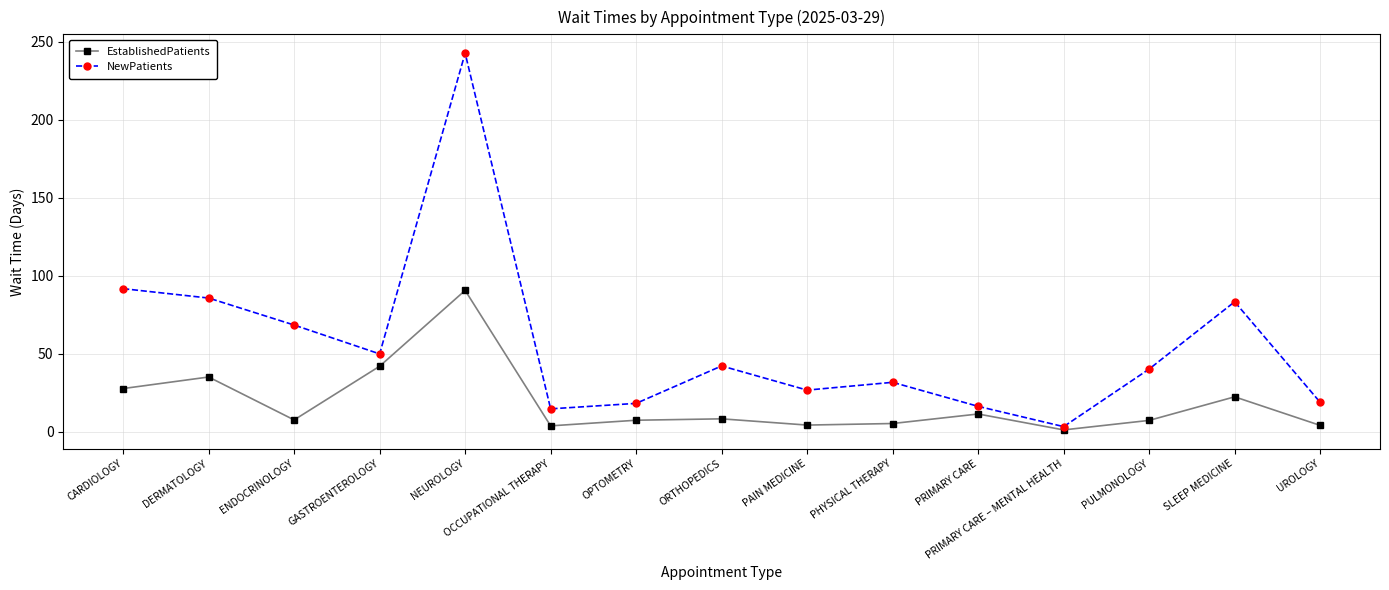

What is the minimum value shown in the chart?

1.3